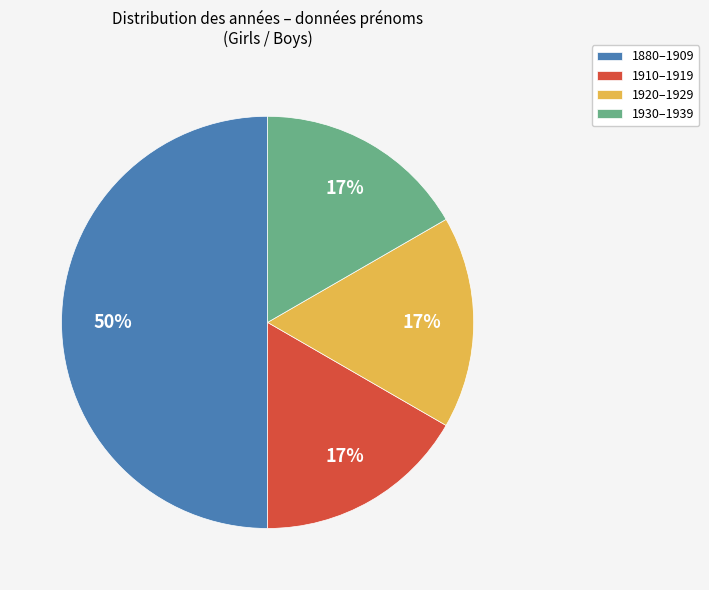

Combined, do 1880–1909 and 1930–1939 account for over 50%?

Yes